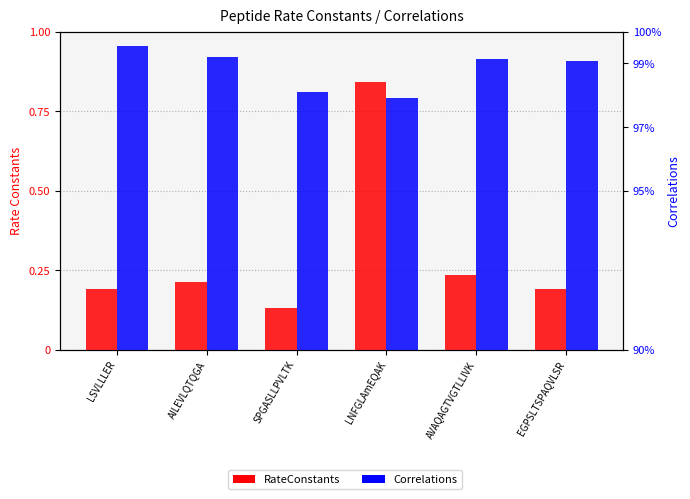

At which label does Correlations reach its peak?

LSVLLLER